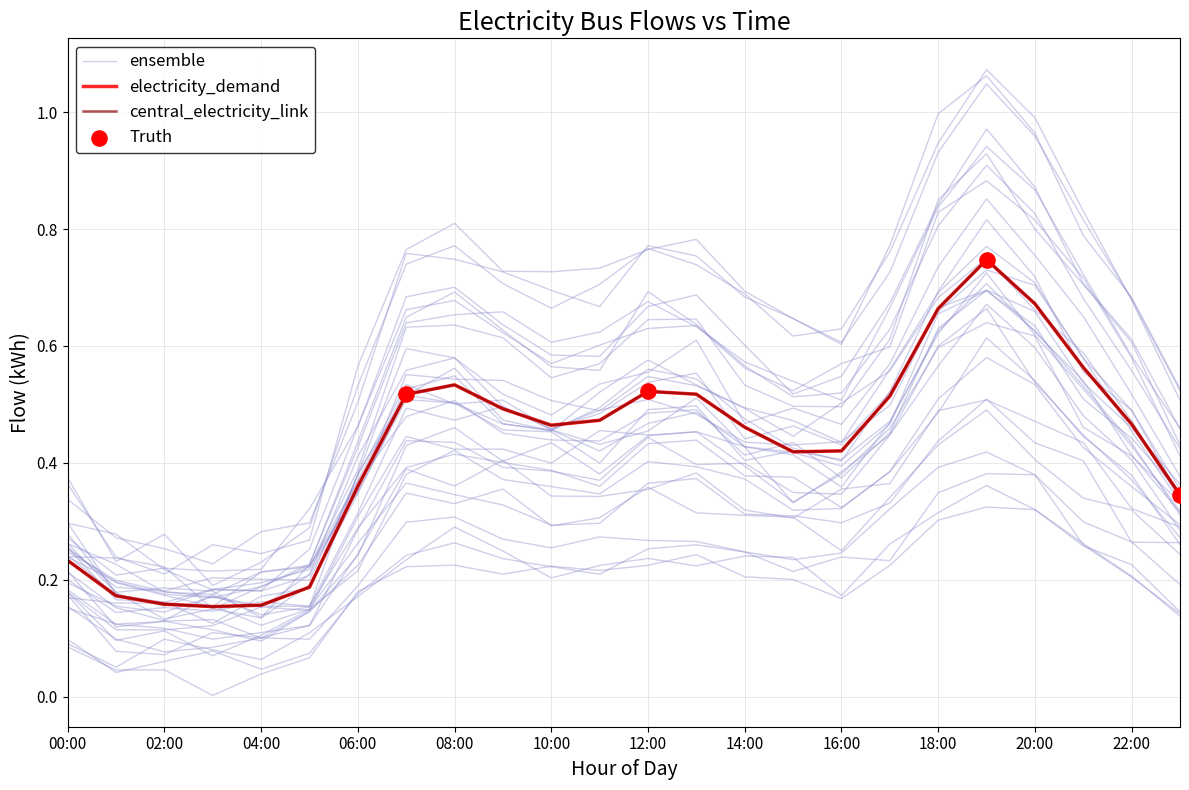

What is the total value across all series at 08:00?

1.1